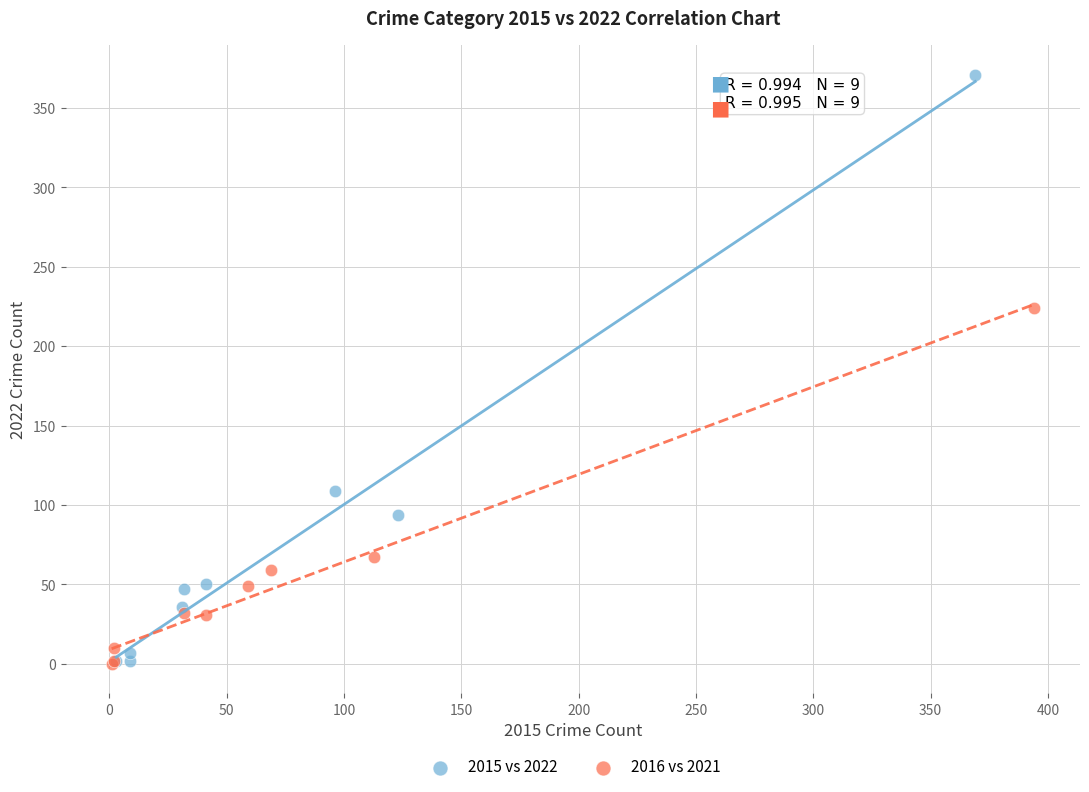

Which series has the widest spread of Y values?

2015 vs 2022